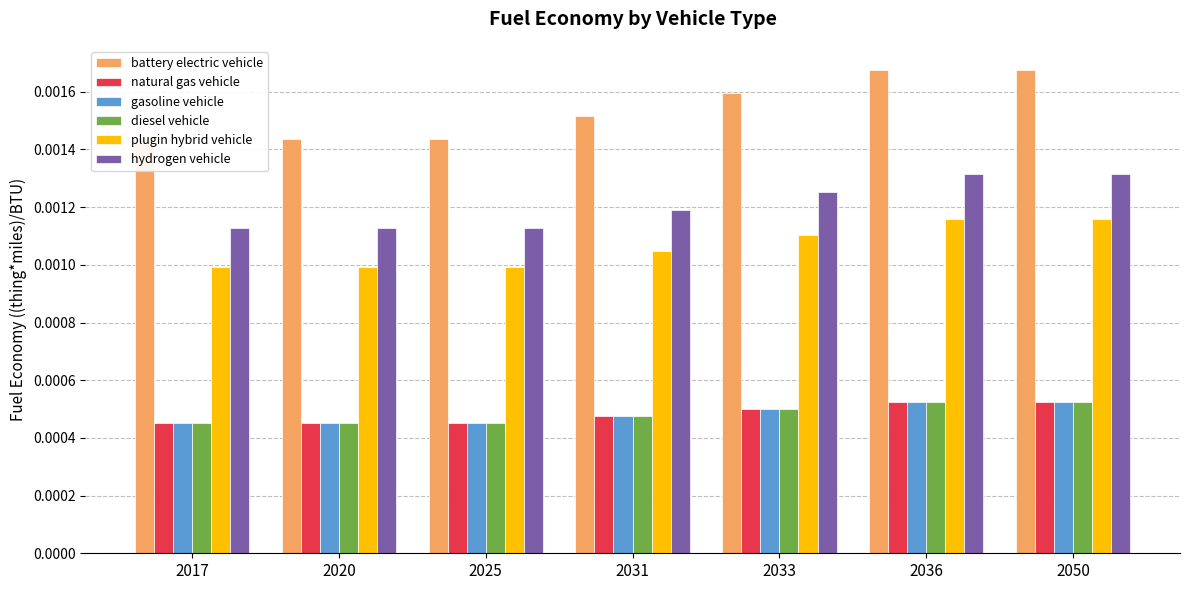

At how many categories does at least one series exceed 0?

7